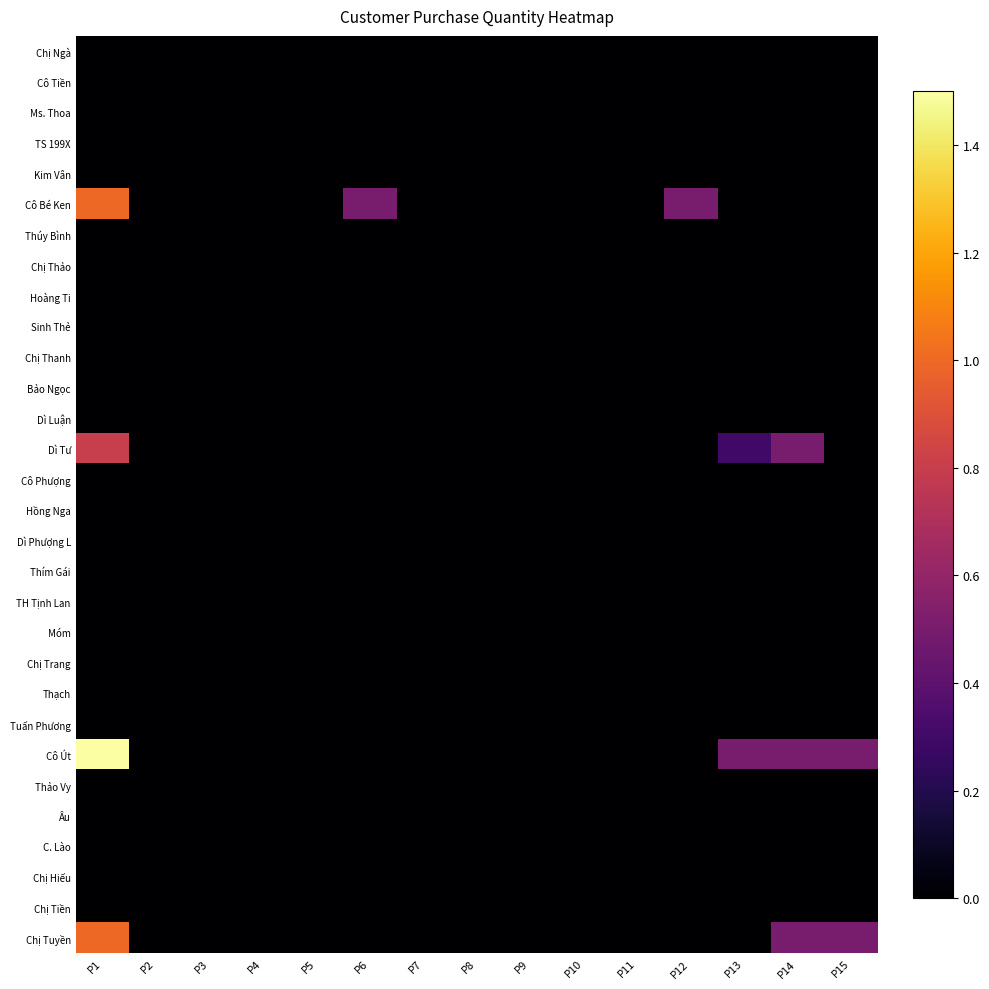

Reading right to left, transcribe all the data shown in this chart.

Chị Ngà: P15=0.0	P14=0.0	P13=0.0	P12=0.0	P11=0.0	P10=0.0	P9=0.0	P8=0.0	P7=0.0	P6=0.0	P5=0.0	P4=0.0	P3=0.0	P2=0.0	P1=0.0
Cô Tiền: P15=0.0	P14=0.0	P13=0.0	P12=0.0	P11=0.0	P10=0.0	P9=0.0	P8=0.0	P7=0.0	P6=0.0	P5=0.0	P4=0.0	P3=0.0	P2=0.0	P1=0.0
Ms. Thoa: P15=0.0	P14=0.0	P13=0.0	P12=0.0	P11=0.0	P10=0.0	P9=0.0	P8=0.0	P7=0.0	P6=0.0	P5=0.0	P4=0.0	P3=0.0	P2=0.0	P1=0.0
TS 199X: P15=0.0	P14=0.0	P13=0.0	P12=0.0	P11=0.0	P10=0.0	P9=0.0	P8=0.0	P7=0.0	P6=0.0	P5=0.0	P4=0.0	P3=0.0	P2=0.0	P1=0.0
Kim Vân: P15=0.0	P14=0.0	P13=0.0	P12=0.0	P11=0.0	P10=0.0	P9=0.0	P8=0.0	P7=0.0	P6=0.0	P5=0.0	P4=0.0	P3=0.0	P2=0.0	P1=0.0
Cô Bé Ken: P15=0.0	P14=0.0	P13=0.0	P12=0.5	P11=0.0	P10=0.0	P9=0.0	P8=0.0	P7=0.0	P6=0.5	P5=0.0	P4=0.0	P3=0.0	P2=0.0	P1=1.0
Thúy Bình: P15=0.0	P14=0.0	P13=0.0	P12=0.0	P11=0.0	P10=0.0	P9=0.0	P8=0.0	P7=0.0	P6=0.0	P5=0.0	P4=0.0	P3=0.0	P2=0.0	P1=0.0
Chị Thảo: P15=0.0	P14=0.0	P13=0.0	P12=0.0	P11=0.0	P10=0.0	P9=0.0	P8=0.0	P7=0.0	P6=0.0	P5=0.0	P4=0.0	P3=0.0	P2=0.0	P1=0.0
Hoàng Ti: P15=0.0	P14=0.0	P13=0.0	P12=0.0	P11=0.0	P10=0.0	P9=0.0	P8=0.0	P7=0.0	P6=0.0	P5=0.0	P4=0.0	P3=0.0	P2=0.0	P1=0.0
Sinh Thẻ: P15=0.0	P14=0.0	P13=0.0	P12=0.0	P11=0.0	P10=0.0	P9=0.0	P8=0.0	P7=0.0	P6=0.0	P5=0.0	P4=0.0	P3=0.0	P2=0.0	P1=0.0
Chị Thanh: P15=0.0	P14=0.0	P13=0.0	P12=0.0	P11=0.0	P10=0.0	P9=0.0	P8=0.0	P7=0.0	P6=0.0	P5=0.0	P4=0.0	P3=0.0	P2=0.0	P1=0.0
Bảo Ngọc: P15=0.0	P14=0.0	P13=0.0	P12=0.0	P11=0.0	P10=0.0	P9=0.0	P8=0.0	P7=0.0	P6=0.0	P5=0.0	P4=0.0	P3=0.0	P2=0.0	P1=0.0
Dì Luận: P15=0.0	P14=0.0	P13=0.0	P12=0.0	P11=0.0	P10=0.0	P9=0.0	P8=0.0	P7=0.0	P6=0.0	P5=0.0	P4=0.0	P3=0.0	P2=0.0	P1=0.0
Dì Tư: P15=0.0	P14=0.5	P13=0.3	P12=0.0	P11=0.0	P10=0.0	P9=0.0	P8=0.0	P7=0.0	P6=0.0	P5=0.0	P4=0.0	P3=0.0	P2=0.0	P1=0.8
Cô Phượng: P15=0.0	P14=0.0	P13=0.0	P12=0.0	P11=0.0	P10=0.0	P9=0.0	P8=0.0	P7=0.0	P6=0.0	P5=0.0	P4=0.0	P3=0.0	P2=0.0	P1=0.0
Hồng Nga: P15=0.0	P14=0.0	P13=0.0	P12=0.0	P11=0.0	P10=0.0	P9=0.0	P8=0.0	P7=0.0	P6=0.0	P5=0.0	P4=0.0	P3=0.0	P2=0.0	P1=0.0
Dì Phượng L: P15=0.0	P14=0.0	P13=0.0	P12=0.0	P11=0.0	P10=0.0	P9=0.0	P8=0.0	P7=0.0	P6=0.0	P5=0.0	P4=0.0	P3=0.0	P2=0.0	P1=0.0
Thím Gái: P15=0.0	P14=0.0	P13=0.0	P12=0.0	P11=0.0	P10=0.0	P9=0.0	P8=0.0	P7=0.0	P6=0.0	P5=0.0	P4=0.0	P3=0.0	P2=0.0	P1=0.0
TH Tịnh Lan: P15=0.0	P14=0.0	P13=0.0	P12=0.0	P11=0.0	P10=0.0	P9=0.0	P8=0.0	P7=0.0	P6=0.0	P5=0.0	P4=0.0	P3=0.0	P2=0.0	P1=0.0
Móm: P15=0.0	P14=0.0	P13=0.0	P12=0.0	P11=0.0	P10=0.0	P9=0.0	P8=0.0	P7=0.0	P6=0.0	P5=0.0	P4=0.0	P3=0.0	P2=0.0	P1=0.0
Chị Trang: P15=0.0	P14=0.0	P13=0.0	P12=0.0	P11=0.0	P10=0.0	P9=0.0	P8=0.0	P7=0.0	P6=0.0	P5=0.0	P4=0.0	P3=0.0	P2=0.0	P1=0.0
Thạch: P15=0.0	P14=0.0	P13=0.0	P12=0.0	P11=0.0	P10=0.0	P9=0.0	P8=0.0	P7=0.0	P6=0.0	P5=0.0	P4=0.0	P3=0.0	P2=0.0	P1=0.0
Tuấn Phương: P15=0.0	P14=0.0	P13=0.0	P12=0.0	P11=0.0	P10=0.0	P9=0.0	P8=0.0	P7=0.0	P6=0.0	P5=0.0	P4=0.0	P3=0.0	P2=0.0	P1=0.0
Cô Út: P15=0.5	P14=0.5	P13=0.5	P12=0.0	P11=0.0	P10=0.0	P9=0.0	P8=0.0	P7=0.0	P6=0.0	P5=0.0	P4=0.0	P3=0.0	P2=0.0	P1=1.5
Thảo Vy: P15=0.0	P14=0.0	P13=0.0	P12=0.0	P11=0.0	P10=0.0	P9=0.0	P8=0.0	P7=0.0	P6=0.0	P5=0.0	P4=0.0	P3=0.0	P2=0.0	P1=0.0
Âu: P15=0.0	P14=0.0	P13=0.0	P12=0.0	P11=0.0	P10=0.0	P9=0.0	P8=0.0	P7=0.0	P6=0.0	P5=0.0	P4=0.0	P3=0.0	P2=0.0	P1=0.0
C. Lào: P15=0.0	P14=0.0	P13=0.0	P12=0.0	P11=0.0	P10=0.0	P9=0.0	P8=0.0	P7=0.0	P6=0.0	P5=0.0	P4=0.0	P3=0.0	P2=0.0	P1=0.0
Chị Hiếu: P15=0.0	P14=0.0	P13=0.0	P12=0.0	P11=0.0	P10=0.0	P9=0.0	P8=0.0	P7=0.0	P6=0.0	P5=0.0	P4=0.0	P3=0.0	P2=0.0	P1=0.0
Chị Tiền: P15=0.0	P14=0.0	P13=0.0	P12=0.0	P11=0.0	P10=0.0	P9=0.0	P8=0.0	P7=0.0	P6=0.0	P5=0.0	P4=0.0	P3=0.0	P2=0.0	P1=0.0
Chị Tuyền: P15=0.5	P14=0.5	P13=0.0	P12=0.0	P11=0.0	P10=0.0	P9=0.0	P8=0.0	P7=0.0	P6=0.0	P5=0.0	P4=0.0	P3=0.0	P2=0.0	P1=1.0